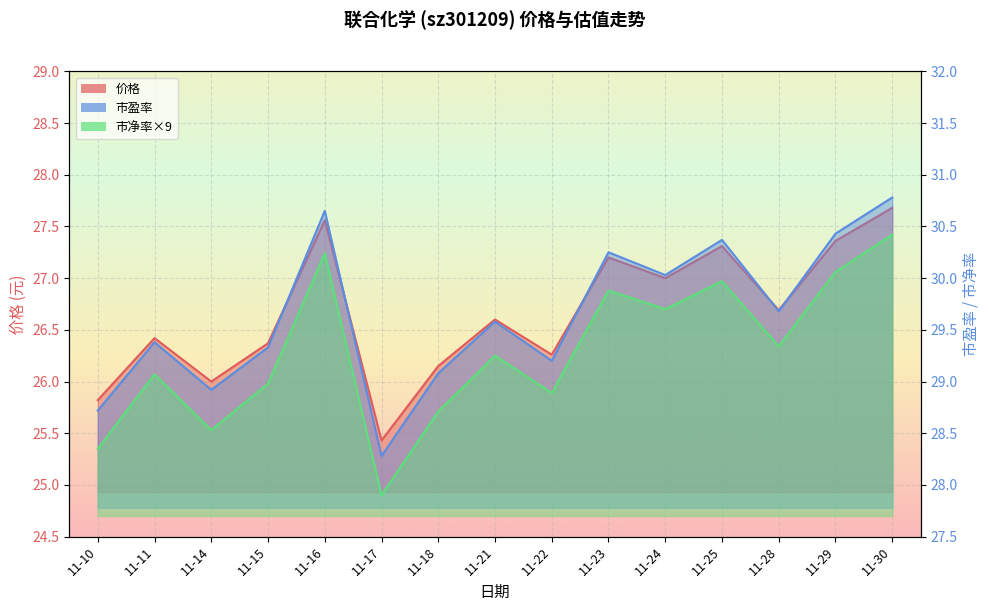

True or false: 市盈率 has a value of 30.6 at 11-16.

True